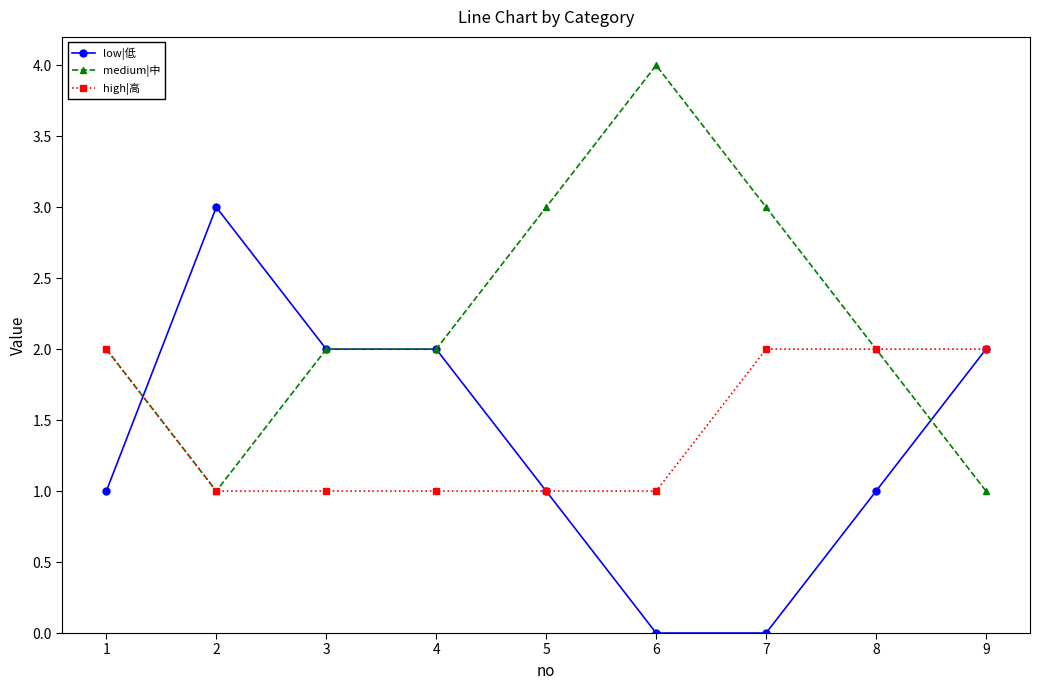

Which series changed the most between 1 and 6?

medium|中